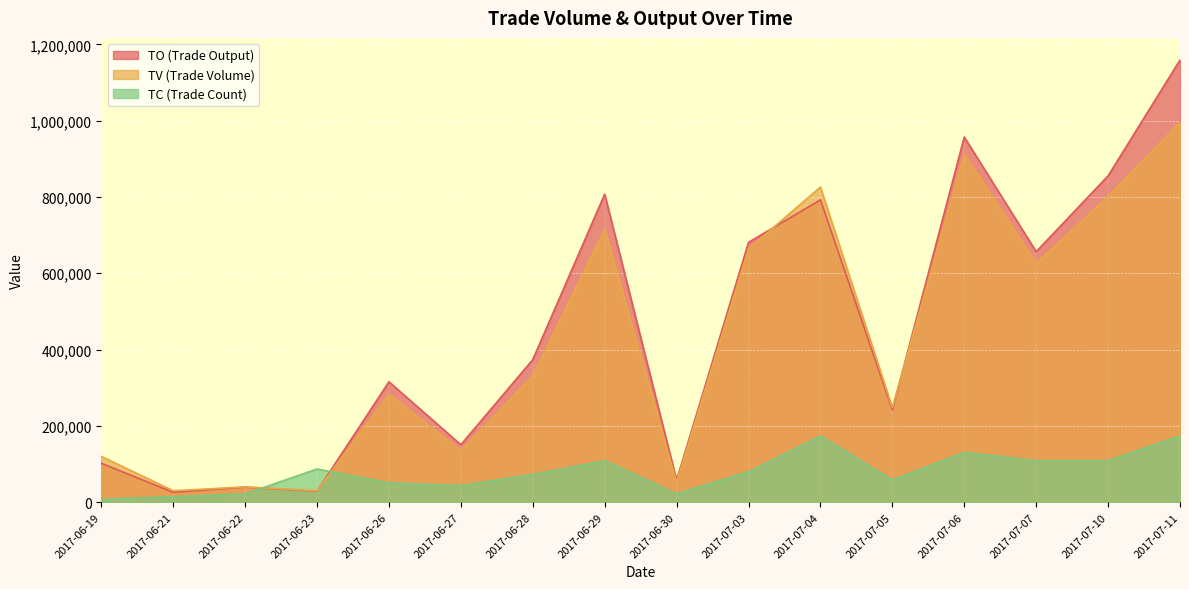

The TC series shows 158929.5 at 2017-06-29. True or false?

False